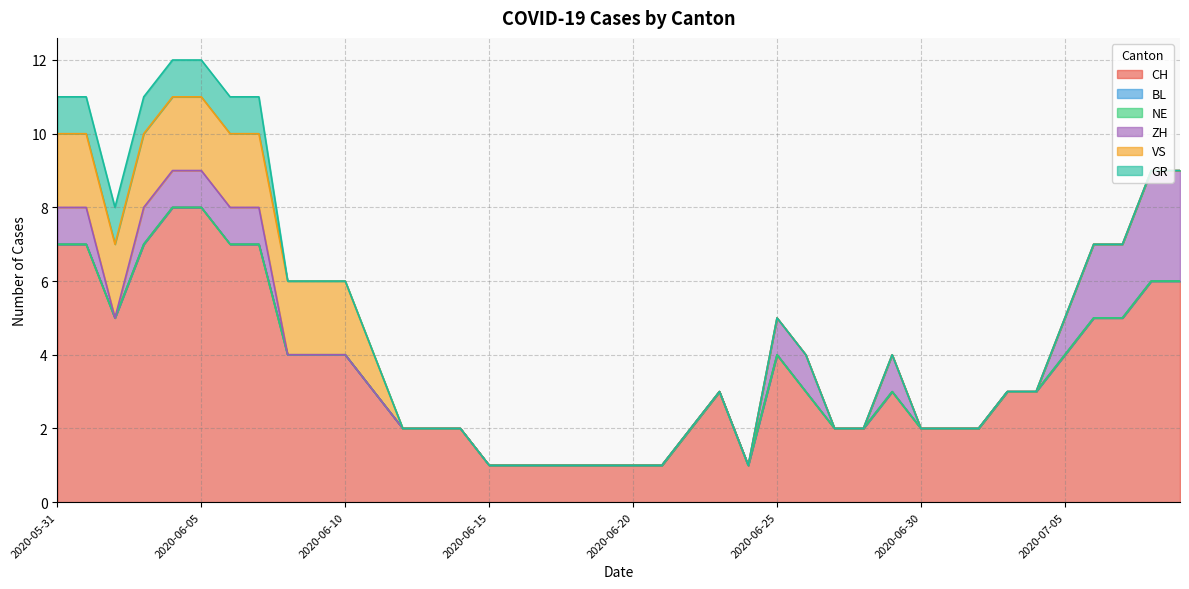

How many lines are shown in the chart?

6